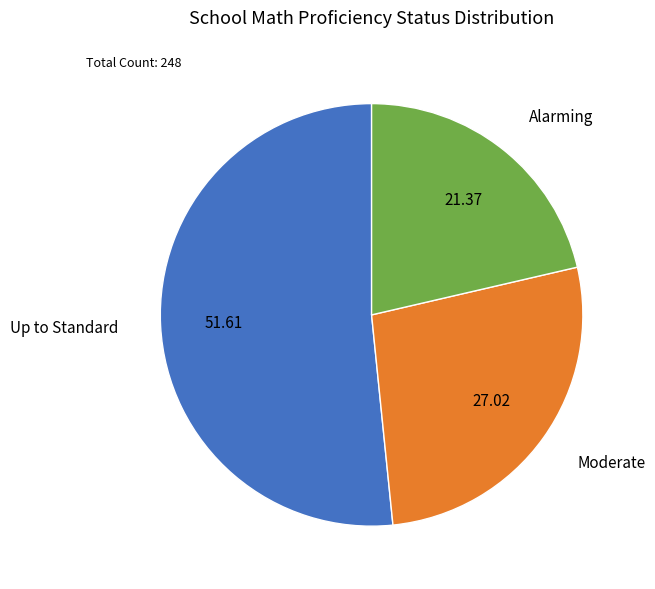

Rank the categories by value from highest to lowest.

Up to Standard, Moderate, Alarming